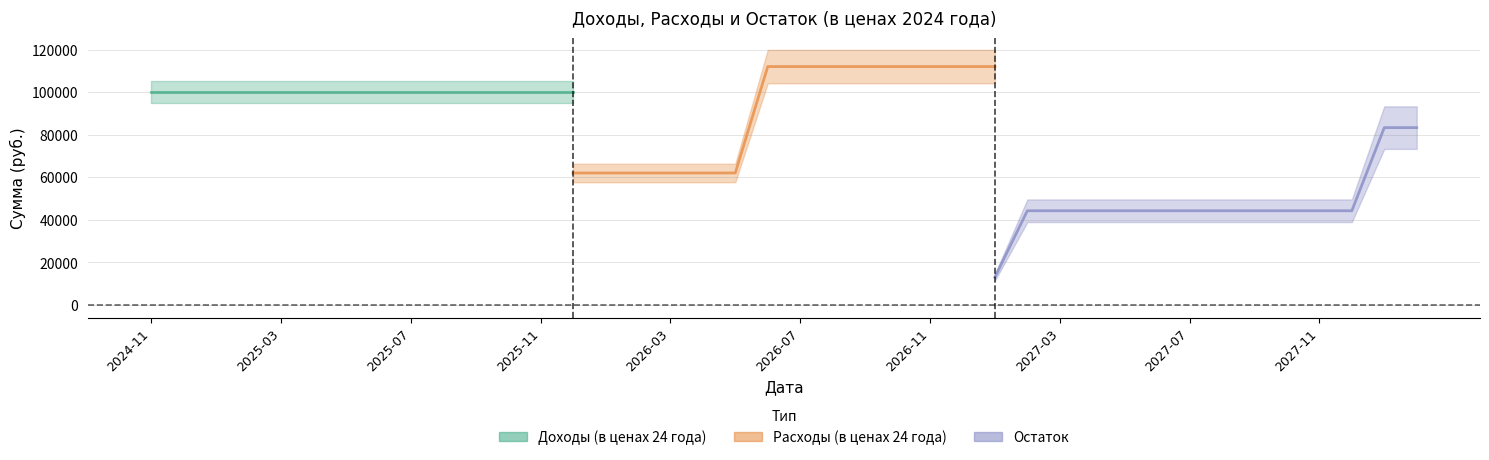

True or false: Остаток and Доходы (в ценах 24 года) cross at least once.

False